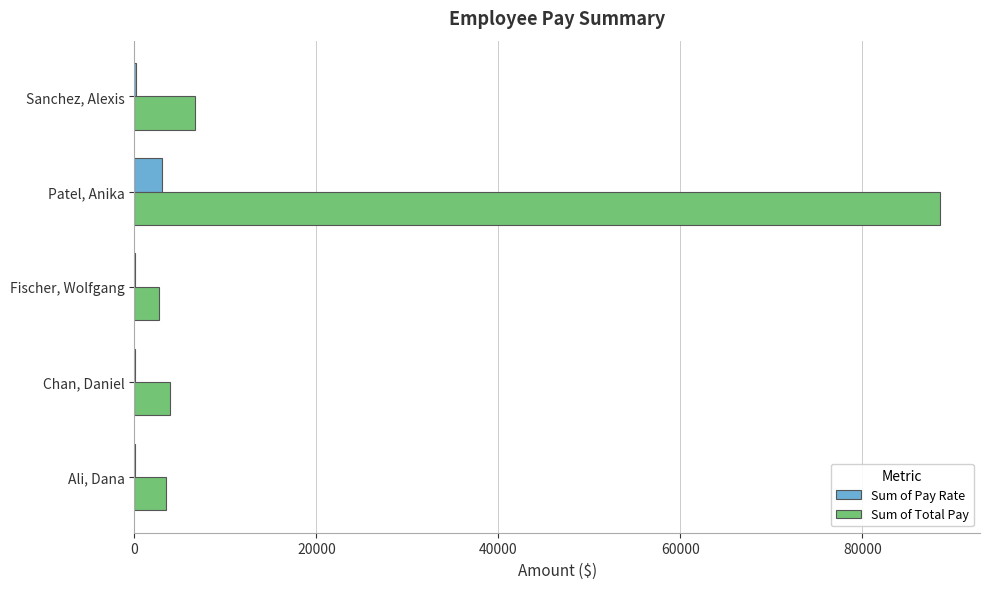

Which series has the largest range (max minus min)?

Sum of Total Pay